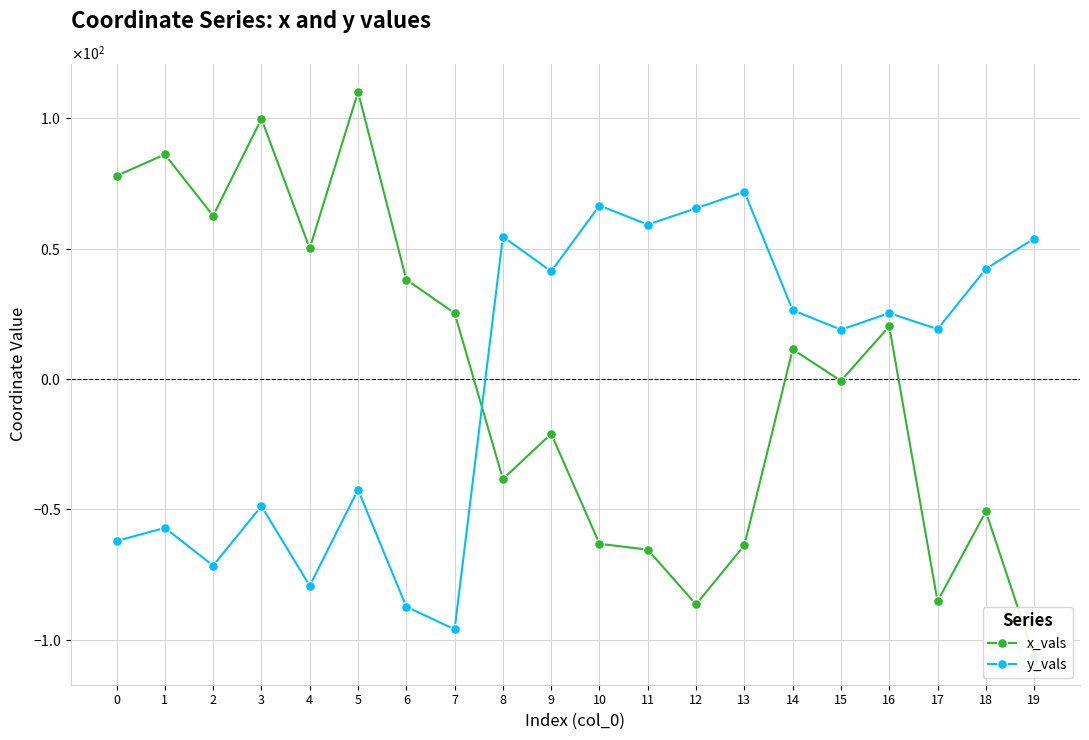

What is the difference between the y_vals values at 15 and 7?

114.8